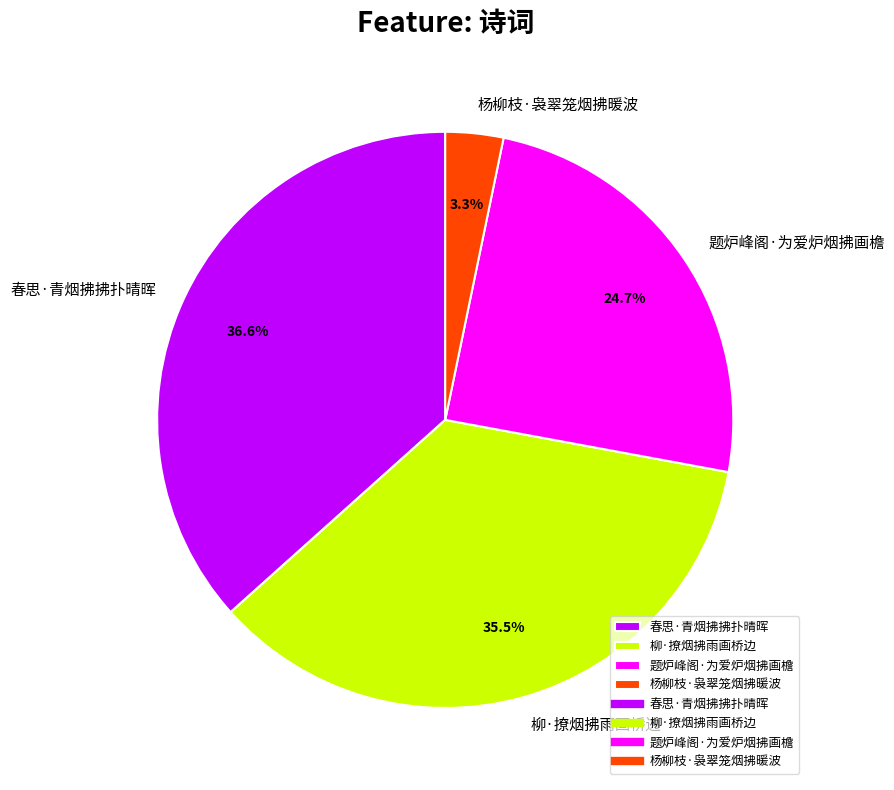

Rank the categories by value from lowest to highest.

杨柳枝·袅翠笼烟拂暖波, 题炉峰阁·为爱炉烟拂画檐, 柳·撩烟拂雨画桥边, 春思·青烟拂拂扑晴晖